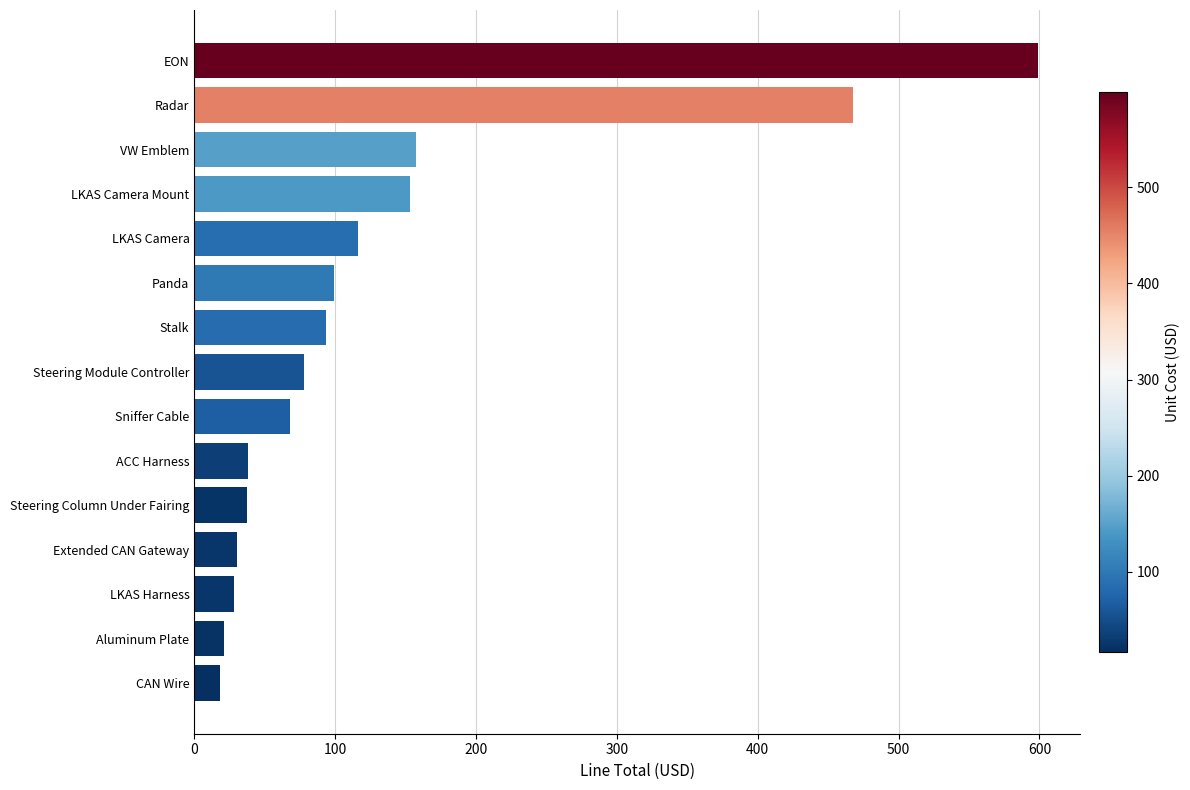

How many bars are there in total?

15